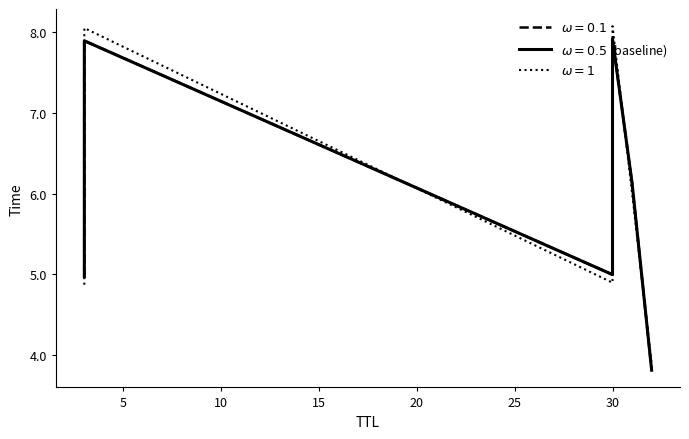

How many values are below 6?

3